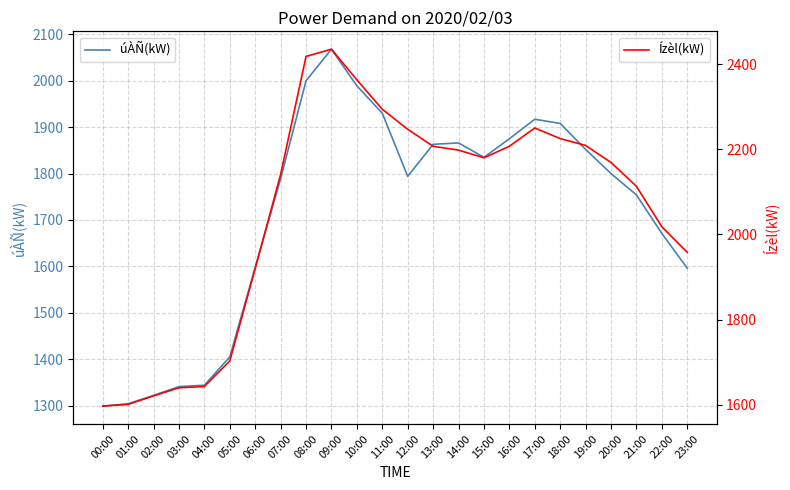

What is the smallest value displayed?

1299